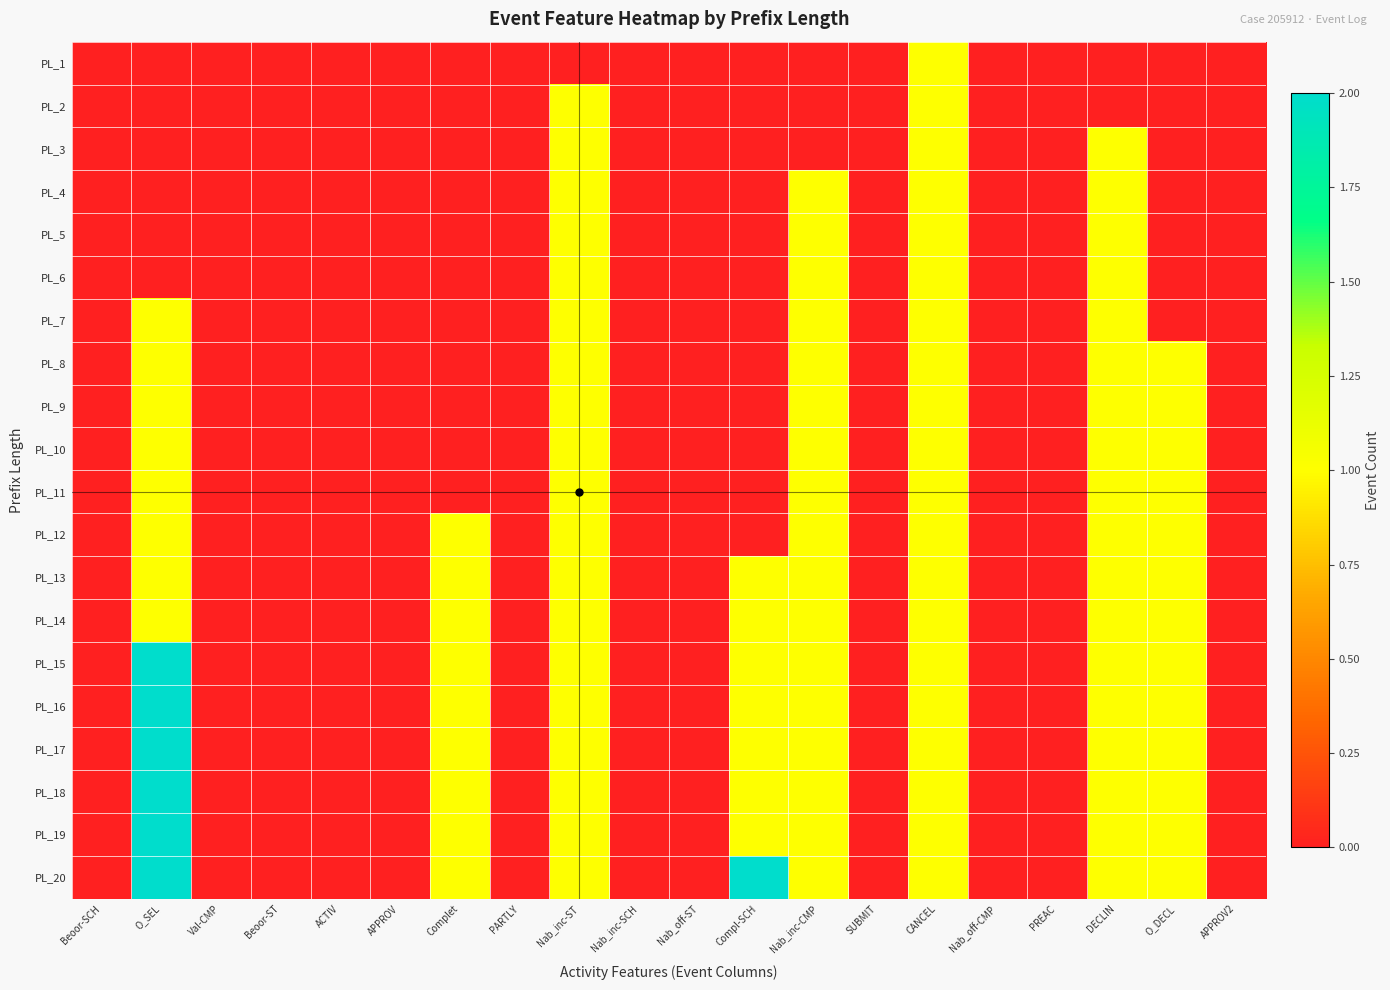

Reading right to left, what are all the values shown in this chart?

PL_1: APPROV2=0	O_DECL=0	DECLIN=0	PREAC=0	Nab_off-CMP=0	CANCEL=1	SUBMIT=0	Nab_inc-CMP=0	Compl-SCH=0	Nab_off-ST=0	Nab_inc-SCH=0	Nab_inc-ST=0	PARTLY=0	Complet=0	APPROV=0	ACTIV=0	Beoor-ST=0	Val-CMP=0	O_SEL=0	Beoor-SCH=0
PL_2: APPROV2=0	O_DECL=0	DECLIN=0	PREAC=0	Nab_off-CMP=0	CANCEL=1	SUBMIT=0	Nab_inc-CMP=0	Compl-SCH=0	Nab_off-ST=0	Nab_inc-SCH=0	Nab_inc-ST=1	PARTLY=0	Complet=0	APPROV=0	ACTIV=0	Beoor-ST=0	Val-CMP=0	O_SEL=0	Beoor-SCH=0
PL_3: APPROV2=0	O_DECL=0	DECLIN=1	PREAC=0	Nab_off-CMP=0	CANCEL=1	SUBMIT=0	Nab_inc-CMP=0	Compl-SCH=0	Nab_off-ST=0	Nab_inc-SCH=0	Nab_inc-ST=1	PARTLY=0	Complet=0	APPROV=0	ACTIV=0	Beoor-ST=0	Val-CMP=0	O_SEL=0	Beoor-SCH=0
PL_4: APPROV2=0	O_DECL=0	DECLIN=1	PREAC=0	Nab_off-CMP=0	CANCEL=1	SUBMIT=0	Nab_inc-CMP=1	Compl-SCH=0	Nab_off-ST=0	Nab_inc-SCH=0	Nab_inc-ST=1	PARTLY=0	Complet=0	APPROV=0	ACTIV=0	Beoor-ST=0	Val-CMP=0	O_SEL=0	Beoor-SCH=0
PL_5: APPROV2=0	O_DECL=0	DECLIN=1	PREAC=0	Nab_off-CMP=0	CANCEL=1	SUBMIT=0	Nab_inc-CMP=1	Compl-SCH=0	Nab_off-ST=0	Nab_inc-SCH=0	Nab_inc-ST=1	PARTLY=0	Complet=0	APPROV=0	ACTIV=0	Beoor-ST=0	Val-CMP=0	O_SEL=0	Beoor-SCH=0
PL_6: APPROV2=0	O_DECL=0	DECLIN=1	PREAC=0	Nab_off-CMP=0	CANCEL=1	SUBMIT=0	Nab_inc-CMP=1	Compl-SCH=0	Nab_off-ST=0	Nab_inc-SCH=0	Nab_inc-ST=1	PARTLY=0	Complet=0	APPROV=0	ACTIV=0	Beoor-ST=0	Val-CMP=0	O_SEL=0	Beoor-SCH=0
PL_7: APPROV2=0	O_DECL=0	DECLIN=1	PREAC=0	Nab_off-CMP=0	CANCEL=1	SUBMIT=0	Nab_inc-CMP=1	Compl-SCH=0	Nab_off-ST=0	Nab_inc-SCH=0	Nab_inc-ST=1	PARTLY=0	Complet=0	APPROV=0	ACTIV=0	Beoor-ST=0	Val-CMP=0	O_SEL=1	Beoor-SCH=0
PL_8: APPROV2=0	O_DECL=1	DECLIN=1	PREAC=0	Nab_off-CMP=0	CANCEL=1	SUBMIT=0	Nab_inc-CMP=1	Compl-SCH=0	Nab_off-ST=0	Nab_inc-SCH=0	Nab_inc-ST=1	PARTLY=0	Complet=0	APPROV=0	ACTIV=0	Beoor-ST=0	Val-CMP=0	O_SEL=1	Beoor-SCH=0
PL_9: APPROV2=0	O_DECL=1	DECLIN=1	PREAC=0	Nab_off-CMP=0	CANCEL=1	SUBMIT=0	Nab_inc-CMP=1	Compl-SCH=0	Nab_off-ST=0	Nab_inc-SCH=0	Nab_inc-ST=1	PARTLY=0	Complet=0	APPROV=0	ACTIV=0	Beoor-ST=0	Val-CMP=0	O_SEL=1	Beoor-SCH=0
PL_10: APPROV2=0	O_DECL=1	DECLIN=1	PREAC=0	Nab_off-CMP=0	CANCEL=1	SUBMIT=0	Nab_inc-CMP=1	Compl-SCH=0	Nab_off-ST=0	Nab_inc-SCH=0	Nab_inc-ST=1	PARTLY=0	Complet=0	APPROV=0	ACTIV=0	Beoor-ST=0	Val-CMP=0	O_SEL=1	Beoor-SCH=0
PL_11: APPROV2=0	O_DECL=1	DECLIN=1	PREAC=0	Nab_off-CMP=0	CANCEL=1	SUBMIT=0	Nab_inc-CMP=1	Compl-SCH=0	Nab_off-ST=0	Nab_inc-SCH=0	Nab_inc-ST=1	PARTLY=0	Complet=0	APPROV=0	ACTIV=0	Beoor-ST=0	Val-CMP=0	O_SEL=1	Beoor-SCH=0
PL_12: APPROV2=0	O_DECL=1	DECLIN=1	PREAC=0	Nab_off-CMP=0	CANCEL=1	SUBMIT=0	Nab_inc-CMP=1	Compl-SCH=0	Nab_off-ST=0	Nab_inc-SCH=0	Nab_inc-ST=1	PARTLY=0	Complet=1	APPROV=0	ACTIV=0	Beoor-ST=0	Val-CMP=0	O_SEL=1	Beoor-SCH=0
PL_13: APPROV2=0	O_DECL=1	DECLIN=1	PREAC=0	Nab_off-CMP=0	CANCEL=1	SUBMIT=0	Nab_inc-CMP=1	Compl-SCH=1	Nab_off-ST=0	Nab_inc-SCH=0	Nab_inc-ST=1	PARTLY=0	Complet=1	APPROV=0	ACTIV=0	Beoor-ST=0	Val-CMP=0	O_SEL=1	Beoor-SCH=0
PL_14: APPROV2=0	O_DECL=1	DECLIN=1	PREAC=0	Nab_off-CMP=0	CANCEL=1	SUBMIT=0	Nab_inc-CMP=1	Compl-SCH=1	Nab_off-ST=0	Nab_inc-SCH=0	Nab_inc-ST=1	PARTLY=0	Complet=1	APPROV=0	ACTIV=0	Beoor-ST=0	Val-CMP=0	O_SEL=1	Beoor-SCH=0
PL_15: APPROV2=0	O_DECL=1	DECLIN=1	PREAC=0	Nab_off-CMP=0	CANCEL=1	SUBMIT=0	Nab_inc-CMP=1	Compl-SCH=1	Nab_off-ST=0	Nab_inc-SCH=0	Nab_inc-ST=1	PARTLY=0	Complet=1	APPROV=0	ACTIV=0	Beoor-ST=0	Val-CMP=0	O_SEL=2	Beoor-SCH=0
PL_16: APPROV2=0	O_DECL=1	DECLIN=1	PREAC=0	Nab_off-CMP=0	CANCEL=1	SUBMIT=0	Nab_inc-CMP=1	Compl-SCH=1	Nab_off-ST=0	Nab_inc-SCH=0	Nab_inc-ST=1	PARTLY=0	Complet=1	APPROV=0	ACTIV=0	Beoor-ST=0	Val-CMP=0	O_SEL=2	Beoor-SCH=0
PL_17: APPROV2=0	O_DECL=1	DECLIN=1	PREAC=0	Nab_off-CMP=0	CANCEL=1	SUBMIT=0	Nab_inc-CMP=1	Compl-SCH=1	Nab_off-ST=0	Nab_inc-SCH=0	Nab_inc-ST=1	PARTLY=0	Complet=1	APPROV=0	ACTIV=0	Beoor-ST=0	Val-CMP=0	O_SEL=2	Beoor-SCH=0
PL_18: APPROV2=0	O_DECL=1	DECLIN=1	PREAC=0	Nab_off-CMP=0	CANCEL=1	SUBMIT=0	Nab_inc-CMP=1	Compl-SCH=1	Nab_off-ST=0	Nab_inc-SCH=0	Nab_inc-ST=1	PARTLY=0	Complet=1	APPROV=0	ACTIV=0	Beoor-ST=0	Val-CMP=0	O_SEL=2	Beoor-SCH=0
PL_19: APPROV2=0	O_DECL=1	DECLIN=1	PREAC=0	Nab_off-CMP=0	CANCEL=1	SUBMIT=0	Nab_inc-CMP=1	Compl-SCH=1	Nab_off-ST=0	Nab_inc-SCH=0	Nab_inc-ST=1	PARTLY=0	Complet=1	APPROV=0	ACTIV=0	Beoor-ST=0	Val-CMP=0	O_SEL=2	Beoor-SCH=0
PL_20: APPROV2=0	O_DECL=1	DECLIN=1	PREAC=0	Nab_off-CMP=0	CANCEL=1	SUBMIT=0	Nab_inc-CMP=1	Compl-SCH=2	Nab_off-ST=0	Nab_inc-SCH=0	Nab_inc-ST=1	PARTLY=0	Complet=1	APPROV=0	ACTIV=0	Beoor-ST=0	Val-CMP=0	O_SEL=2	Beoor-SCH=0